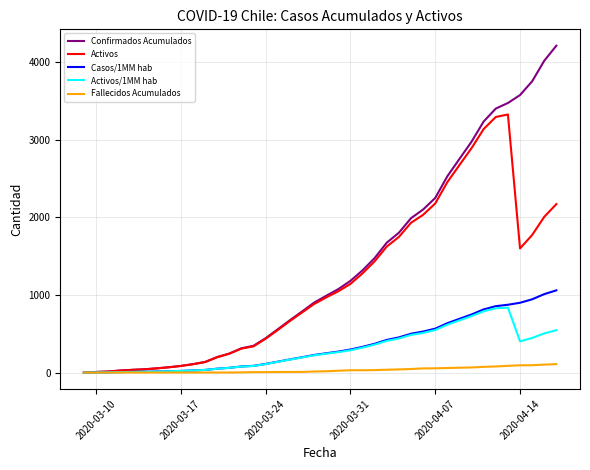

Which series has the largest total across all categories?

Confirmados Acumulados